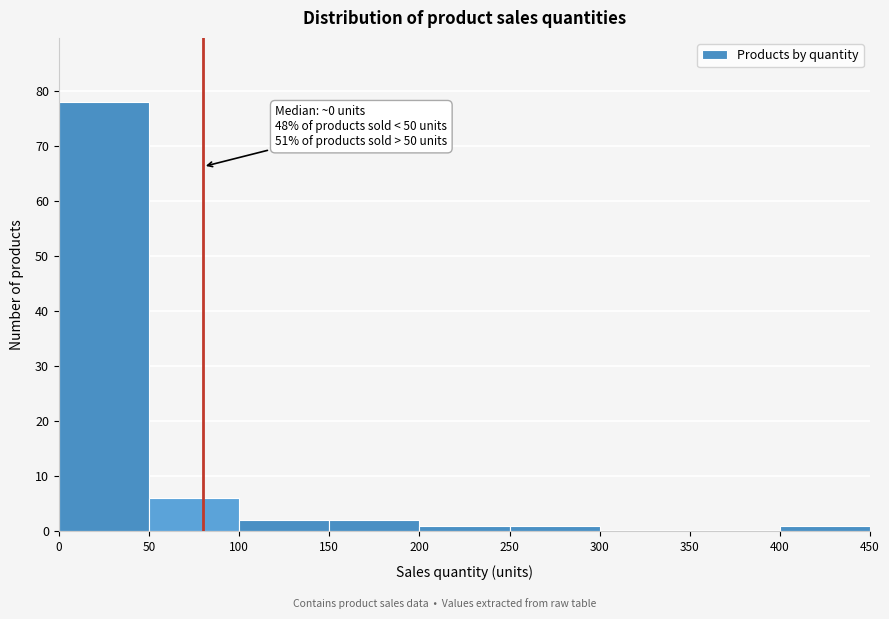

Over which range of the x-axis is the bar tallest?

0 to 50